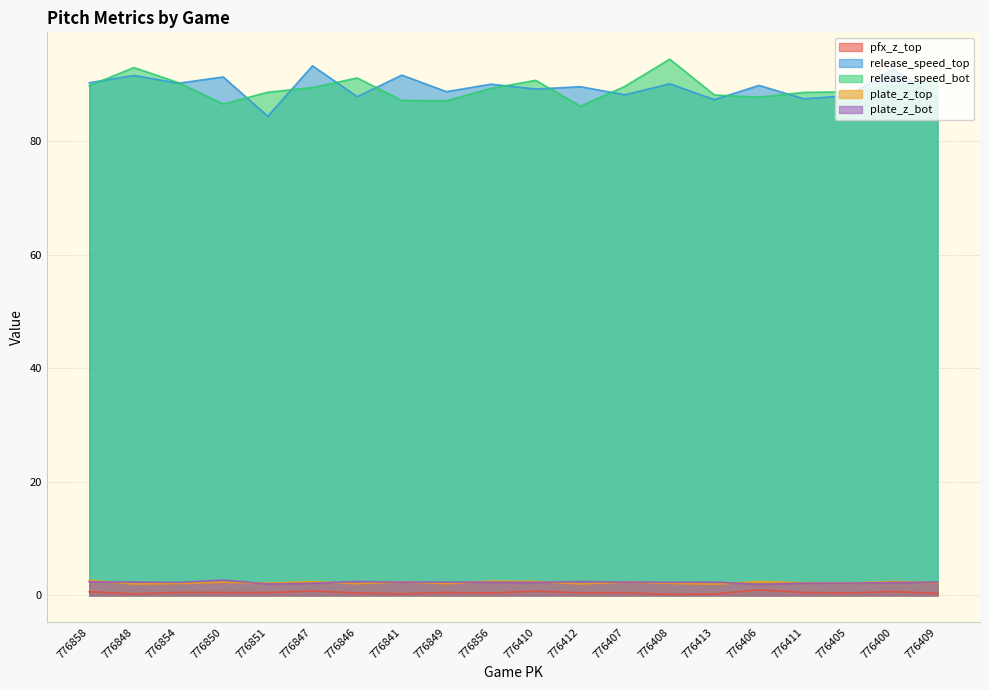

What is the difference between the maximum and minimum values in the pfx_z_top series?

0.8